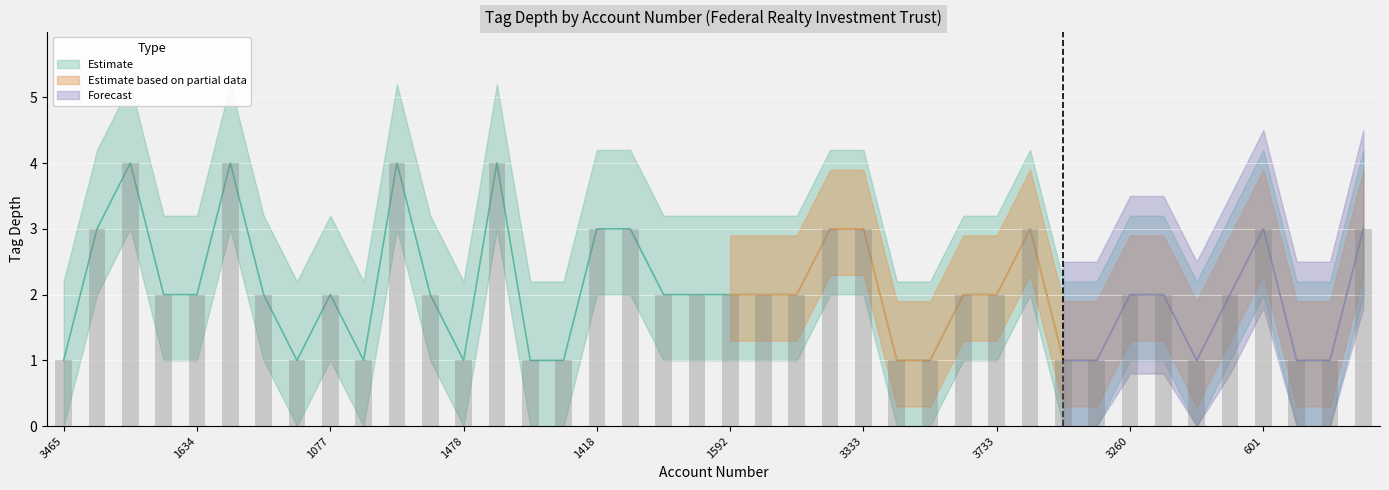

What is the label of the 13th bar from the right?

3809